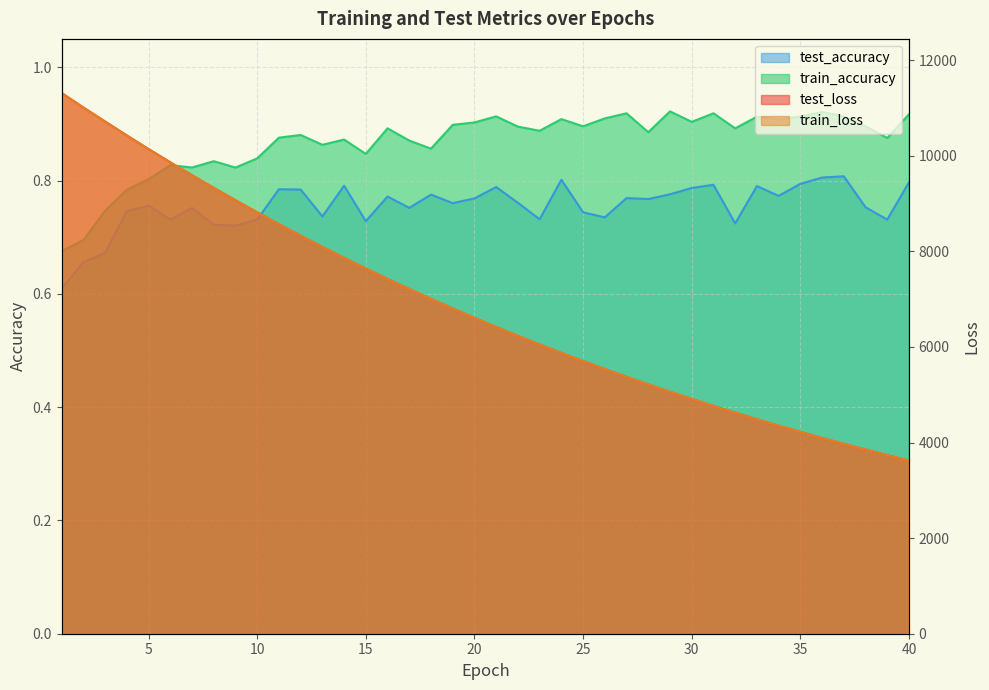

The value of train_loss at 21 is 3146.4. True or false?

False